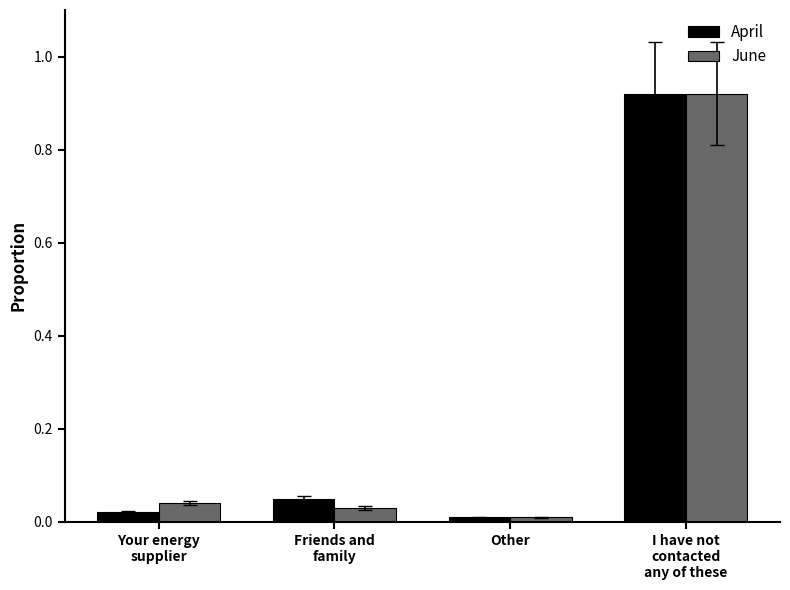

What is the sum of all June values?

1.0